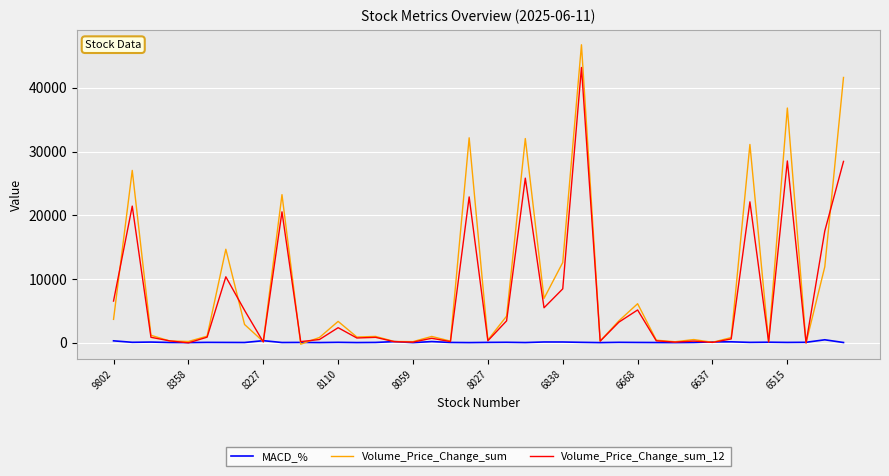

How many values in the Volume_Price_Change_sum_12 series exceed 837?

20